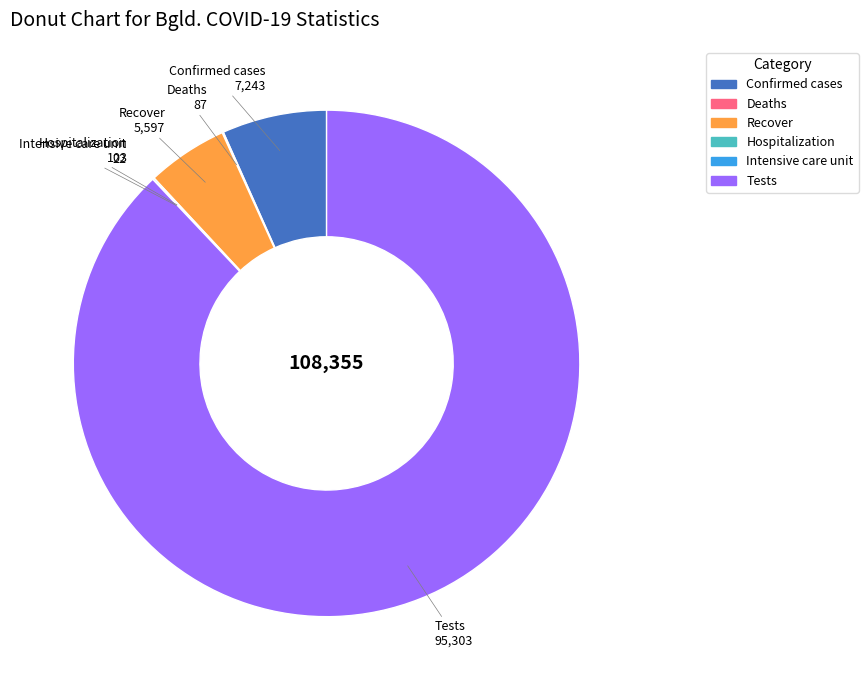

Does Tests represent more than half of the total?

Yes